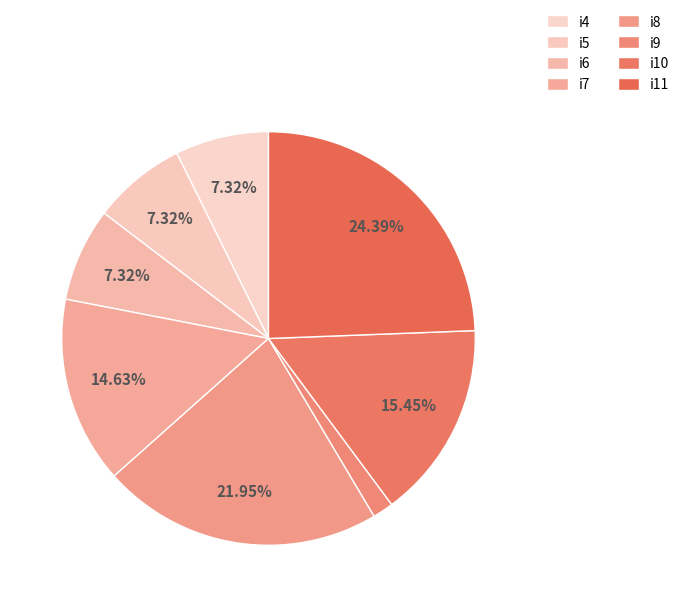

Which slice is the largest?

i11